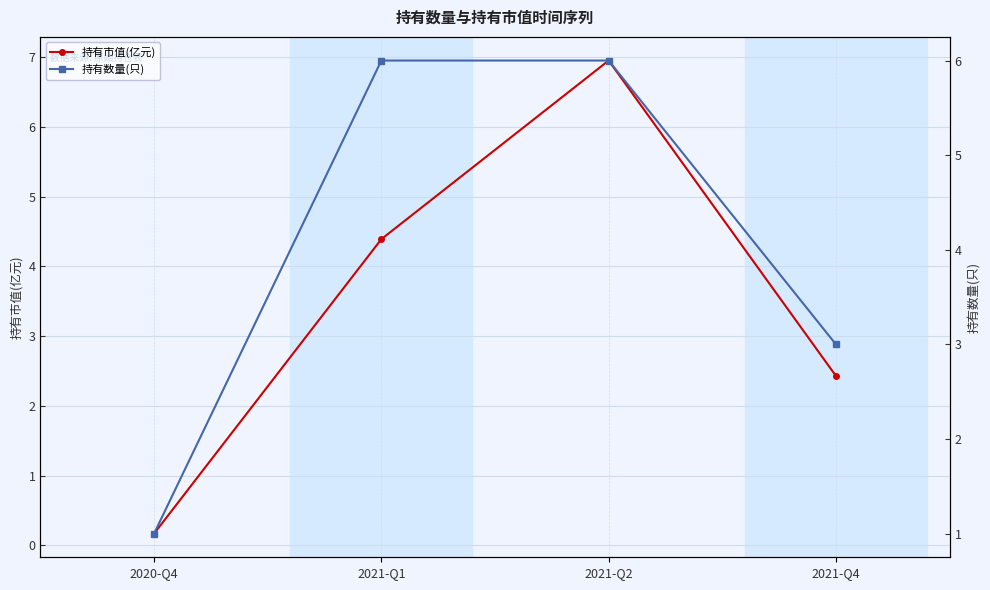

Reading left to right, list all the values displayed in this chart.

持有市值(亿元): 2020-Q4=0.2	2021-Q1=4.4	2021-Q2=7.0	2021-Q4=2.4
持有数量(只): 2020-Q4=1.0	2021-Q1=6.0	2021-Q2=6.0	2021-Q4=3.0